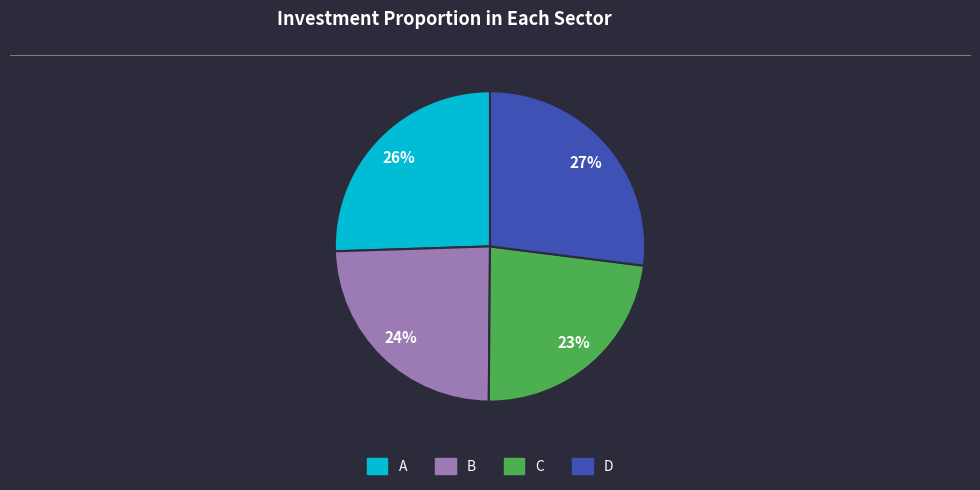

What percentage is the A slice, to the nearest percent?

26%